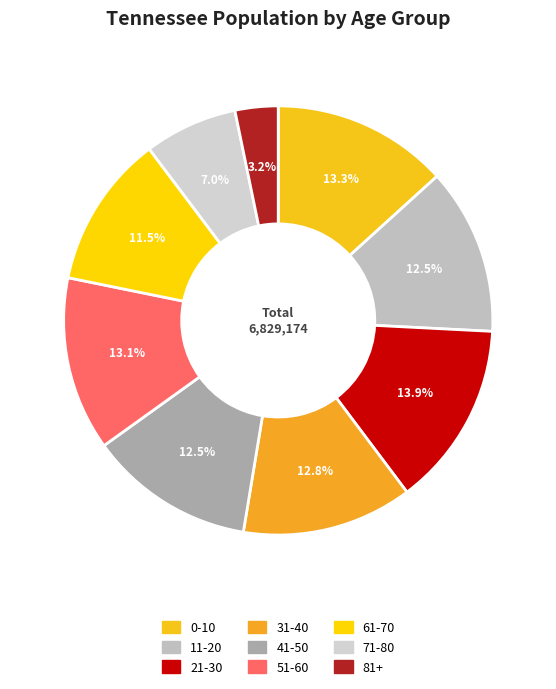

To the nearest percent, what is the difference between the 11-20 and 21-30 slice percentages?

1%